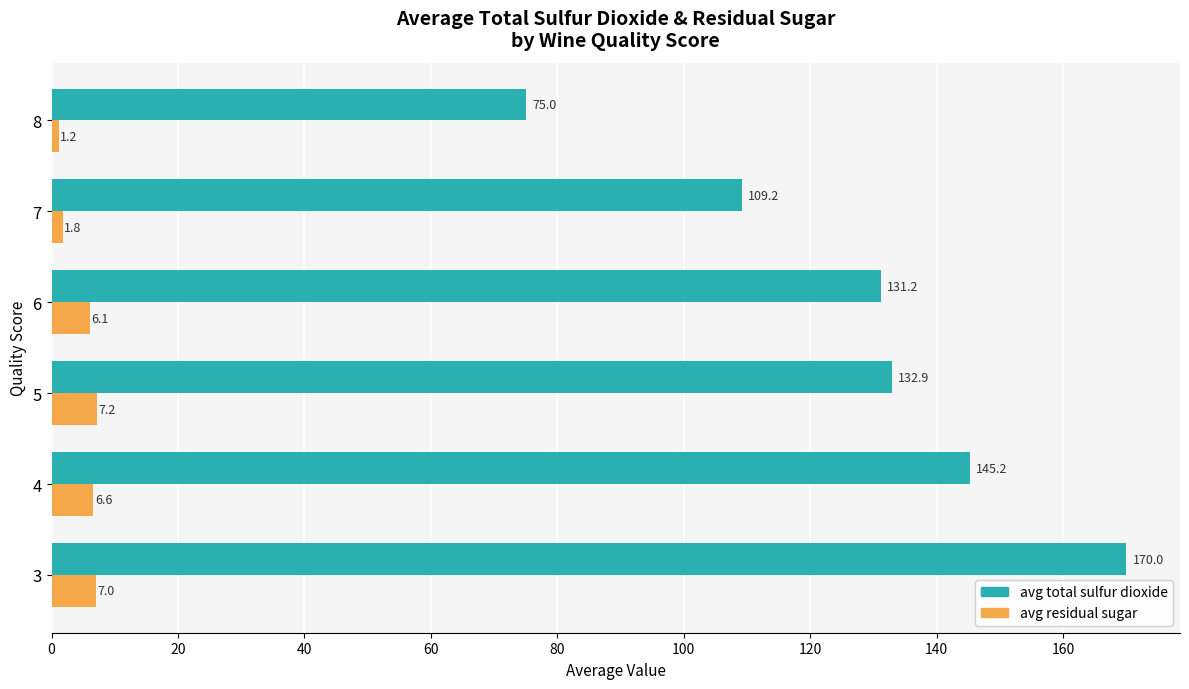

Where is avg residual sugar nearest to the value 4?

6